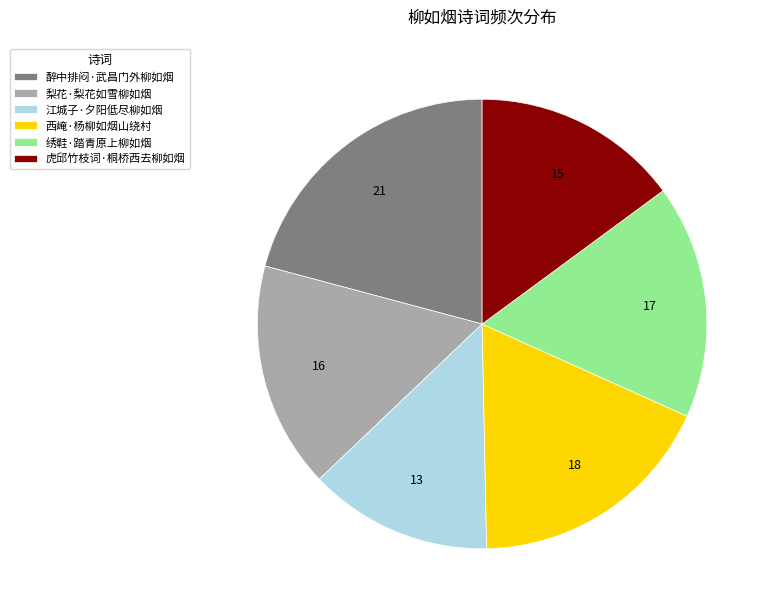

Is the sum of 虎邱竹枝词·桐桥西去柳如烟 and 绣鞋·踏青原上柳如烟 greater than half?

No